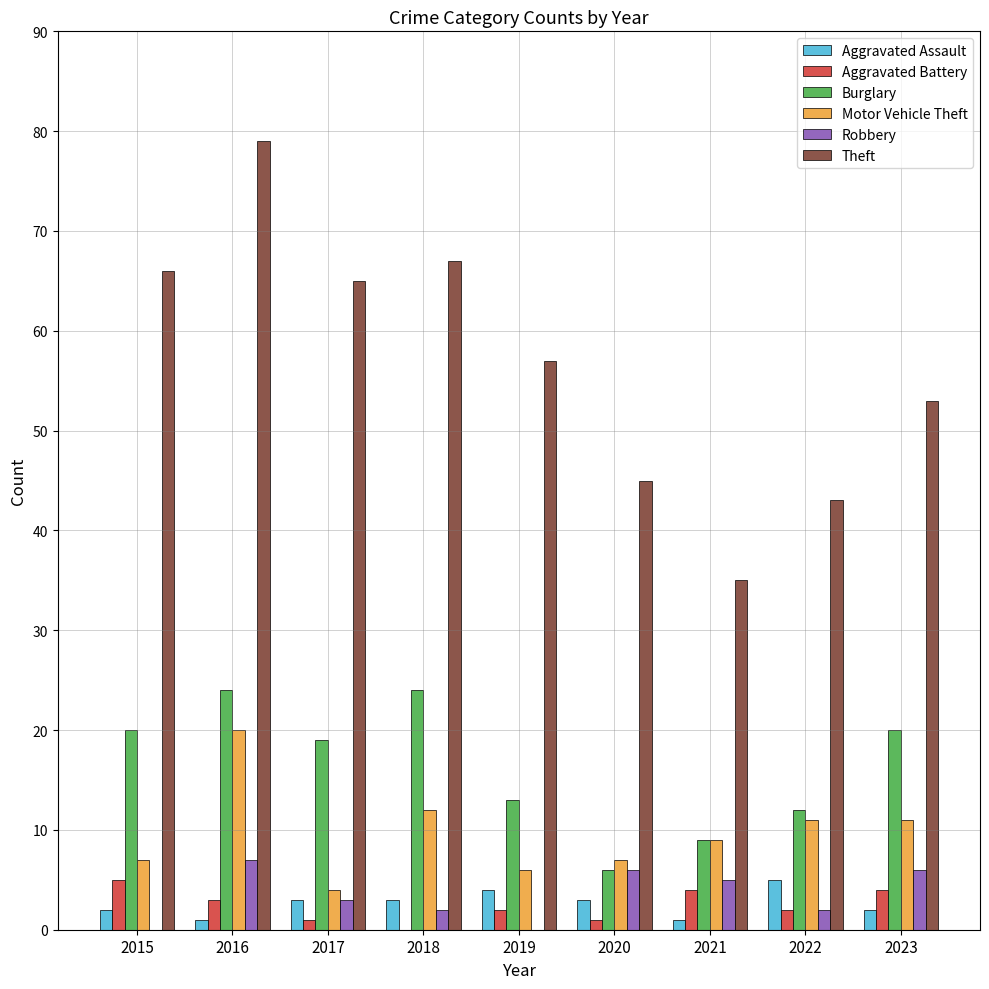

What is the sum of all Aggravated Battery values?

22